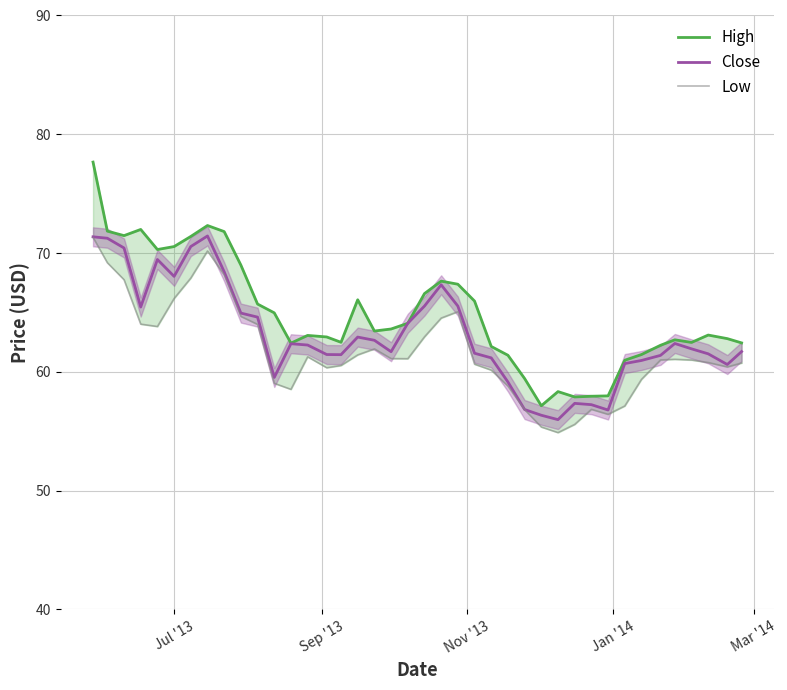

What is the lowest value of the Close series?

56.0